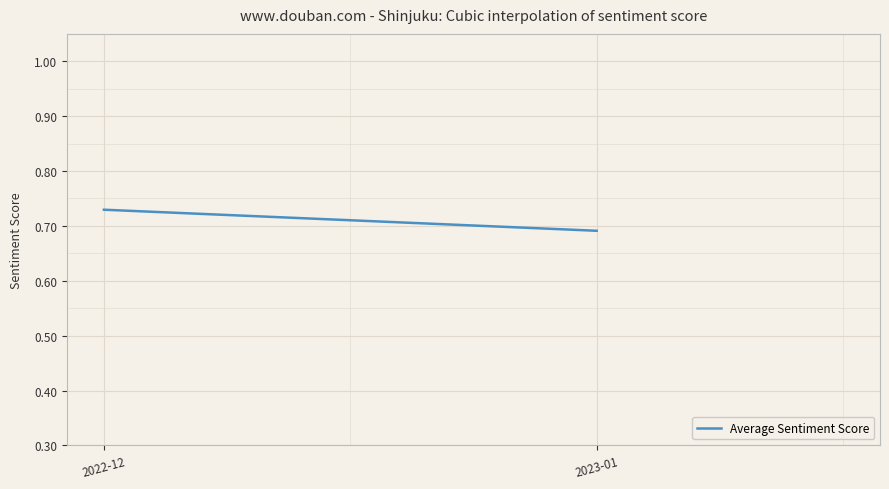

What value does the data have at 2022-12?

0.7